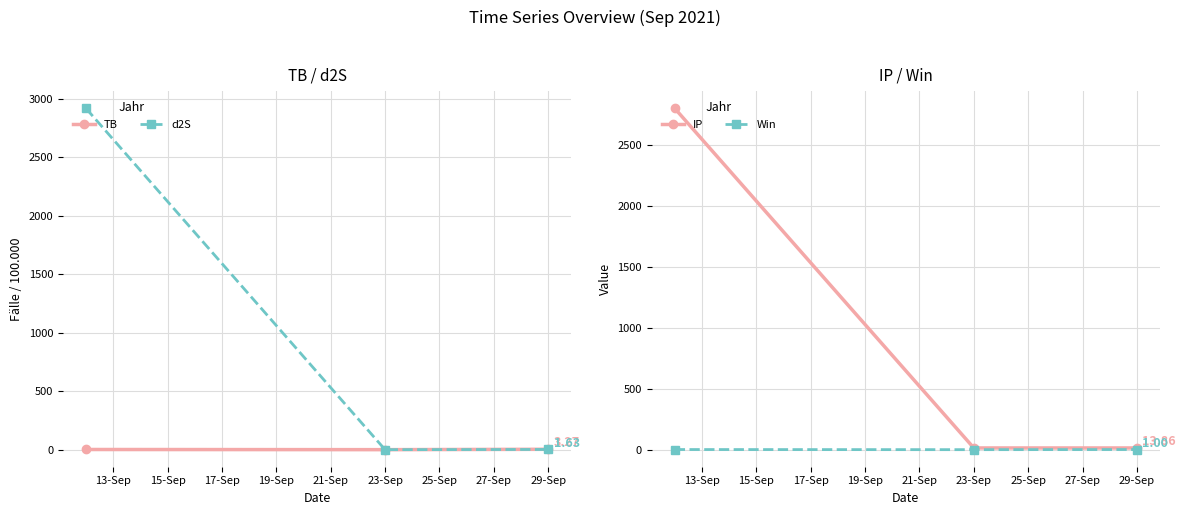

How many values in the TB series are below 1?

1